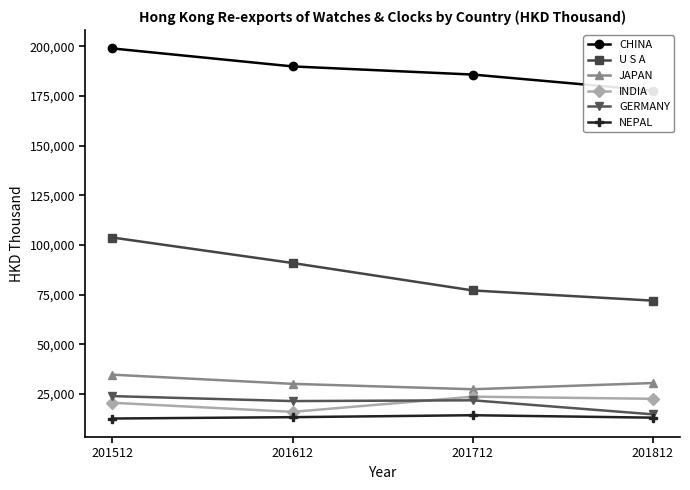

Where is CHINA nearest to the value 188243?

201612